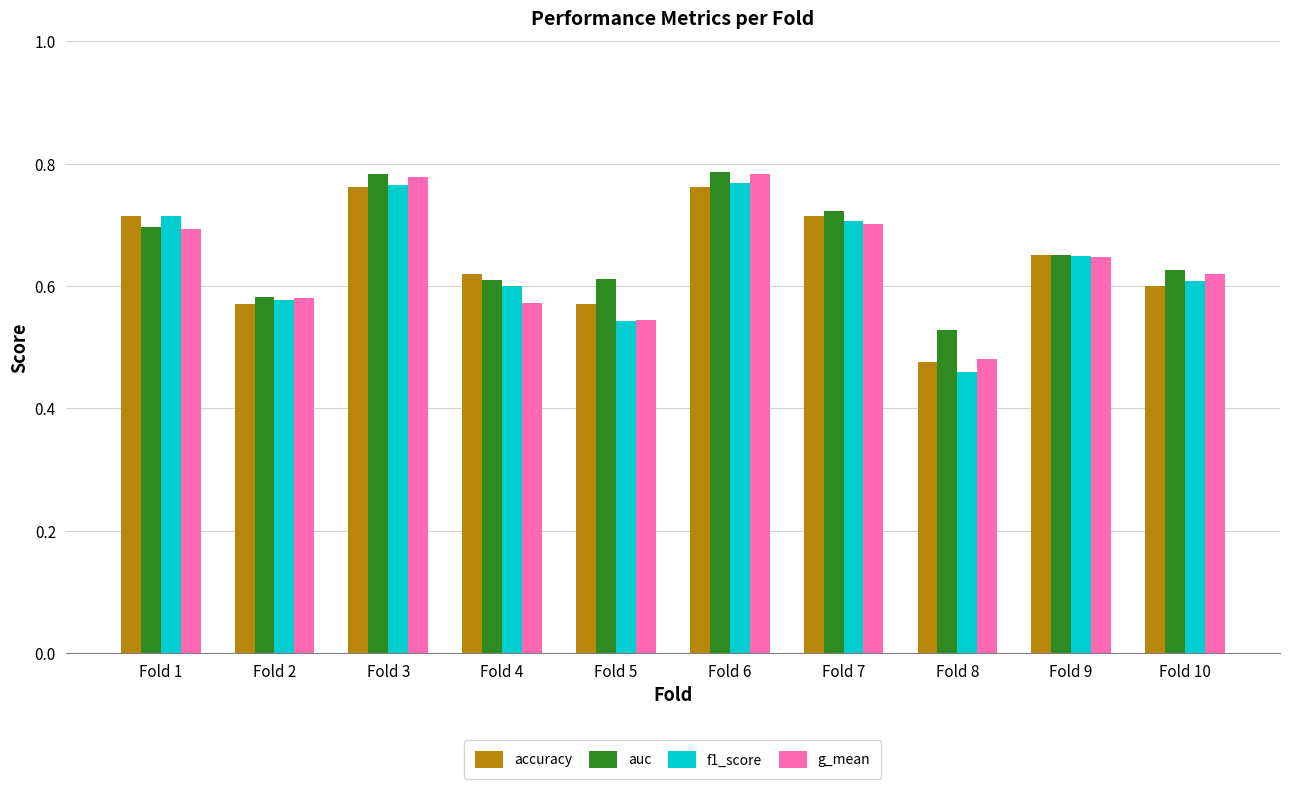

What is the total value across all series at Fold 4?

2.4